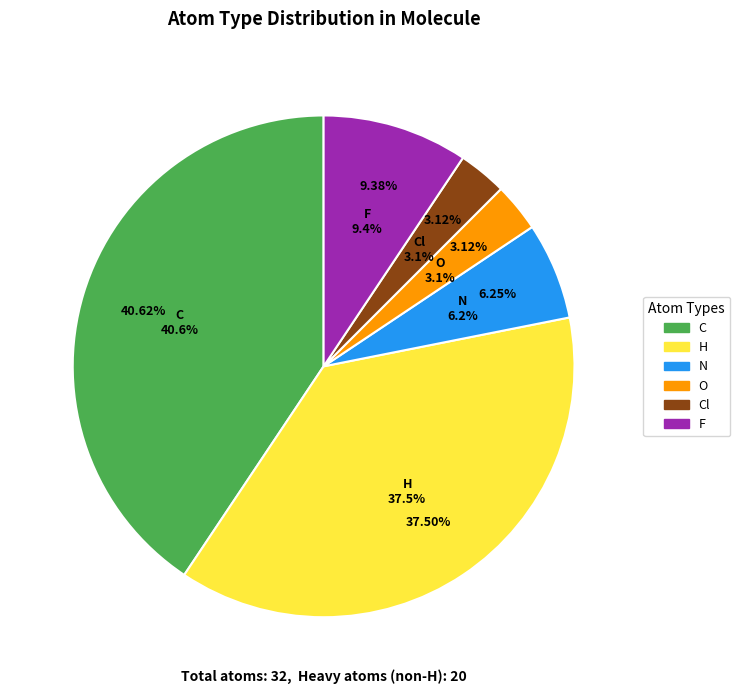

The F slice represents 2% of the pie. True or false?

False